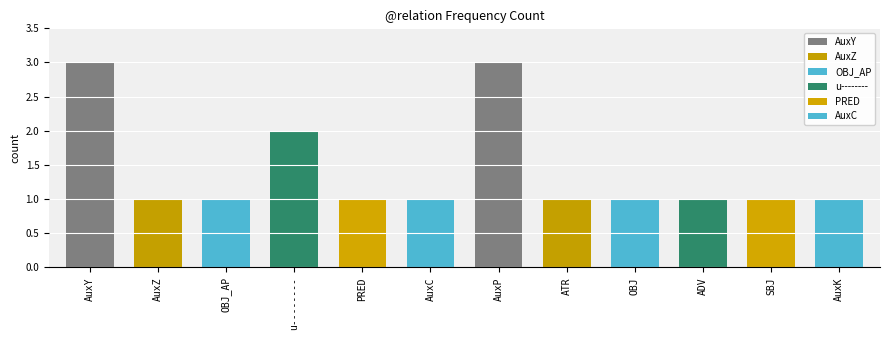

What is the difference between the maximum and minimum values?

2